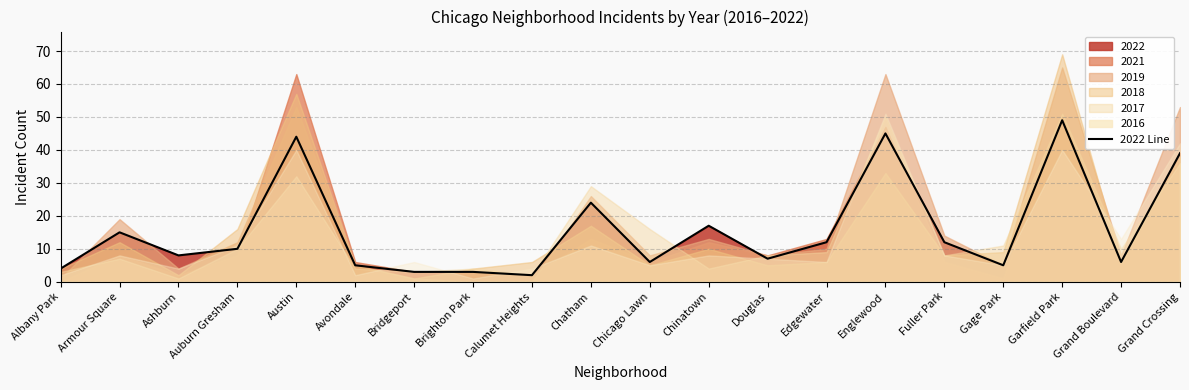

What is the label of the 20th point from the right?

Albany Park